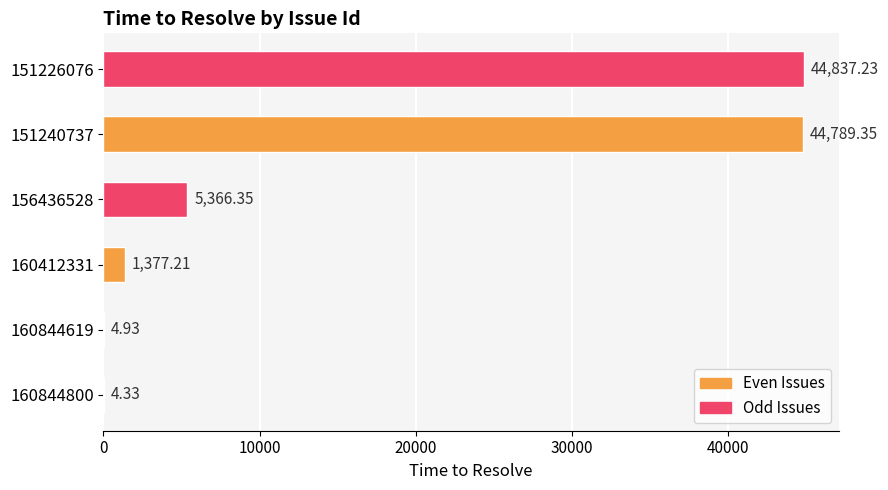

Approximately how many times larger is the value at 151226076 compared to 156436528?

8.4